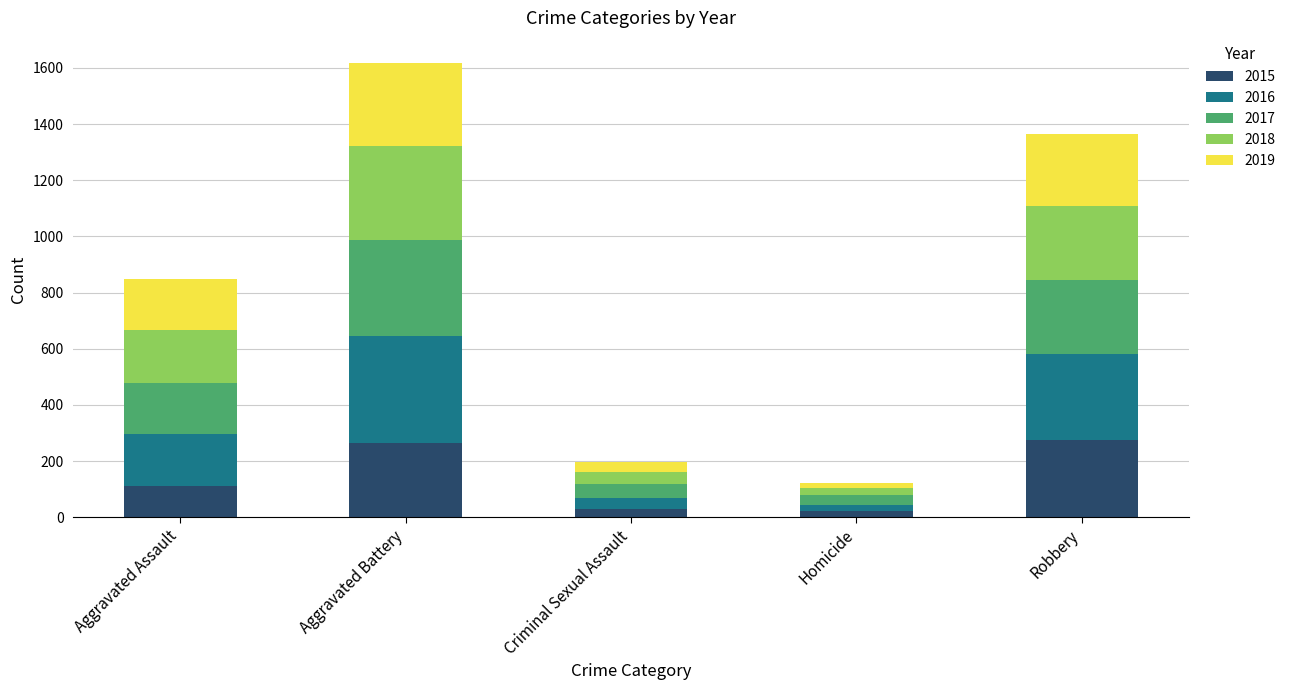

True or false: 2015 has a value of 189 at Aggravated Assault.

False